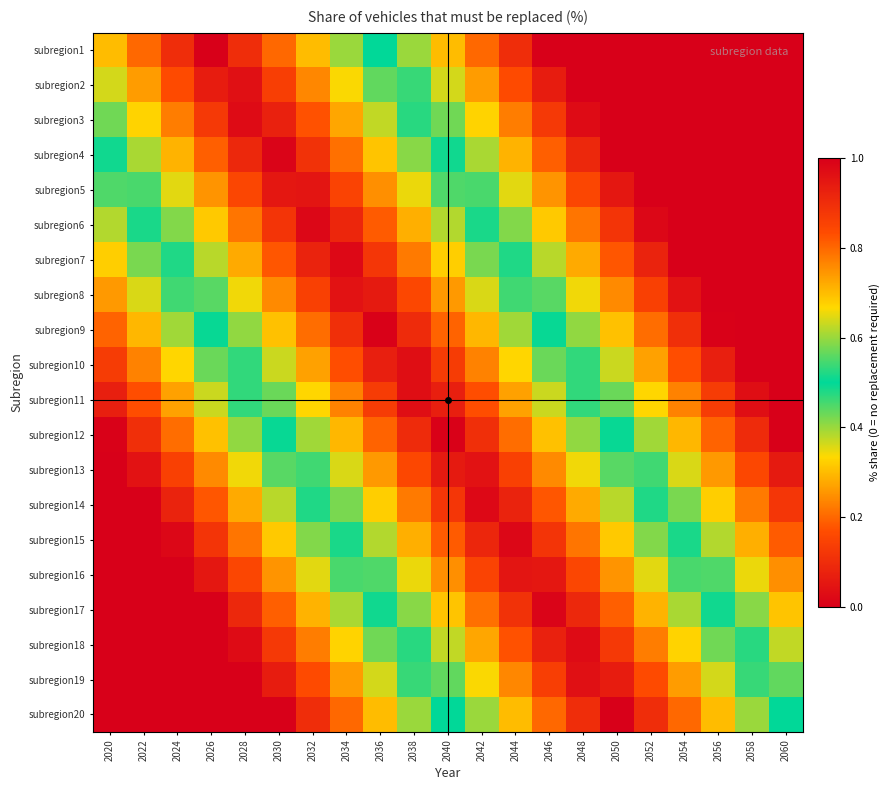

Between 2042 and 2032, which is larger?

2032